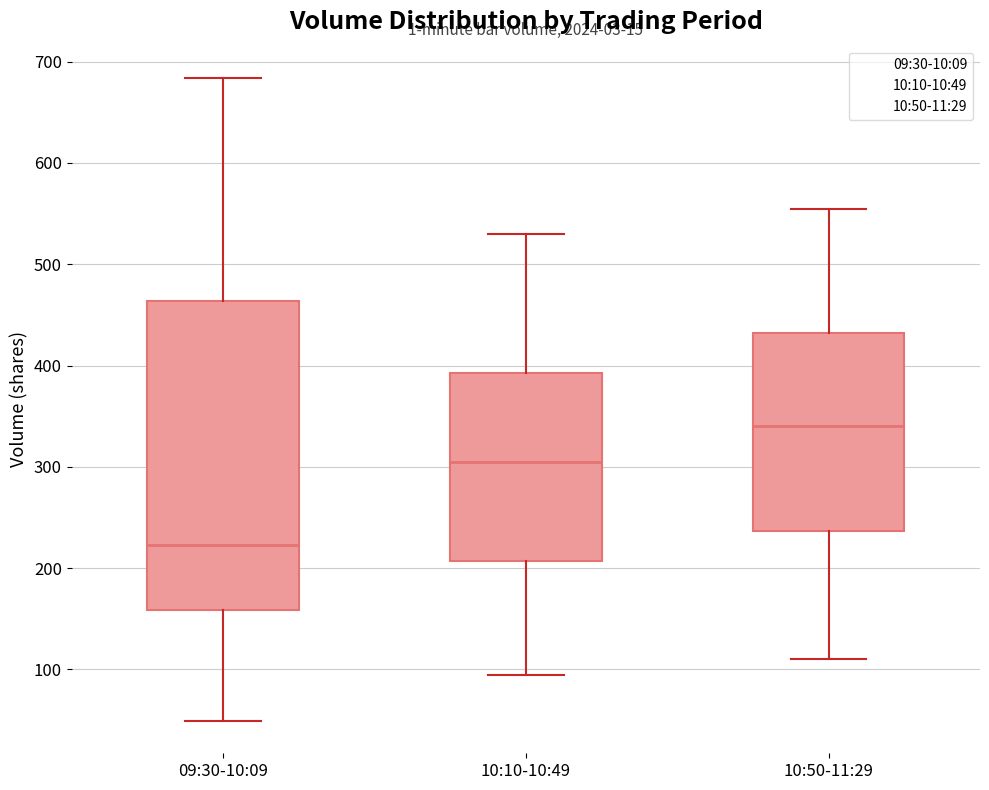

Reading left to right, transcribe this box plot: for each box, give where its median line is, the range the box spans, and where its two whiskers end, as read against the y-axis. The values are not printed on the chart, so give them approximately, as read against the axis.

09:30-10:09: median 220, box 160 to 460, whiskers 50 to 680
10:10-10:49: median 310, box 210 to 390, whiskers 100 to 530
10:50-11:29: median 340, box 240 to 430, whiskers 110 to 560